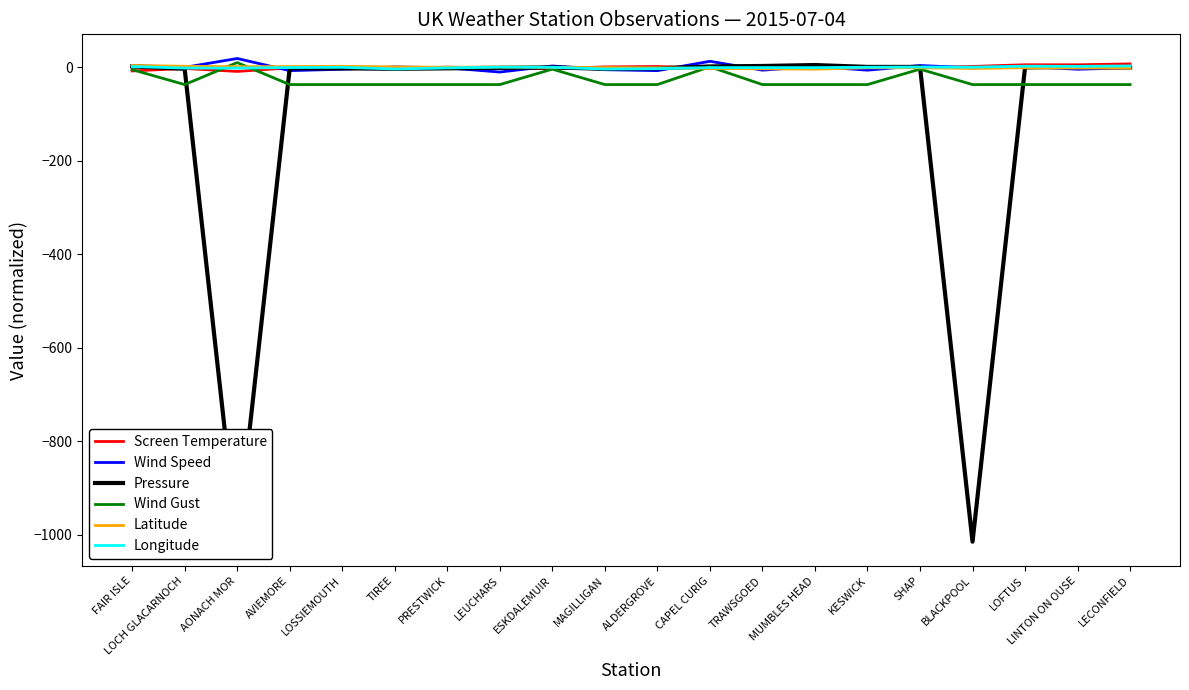

True or false: Wind Speed has more than 0 interior local peaks.

True